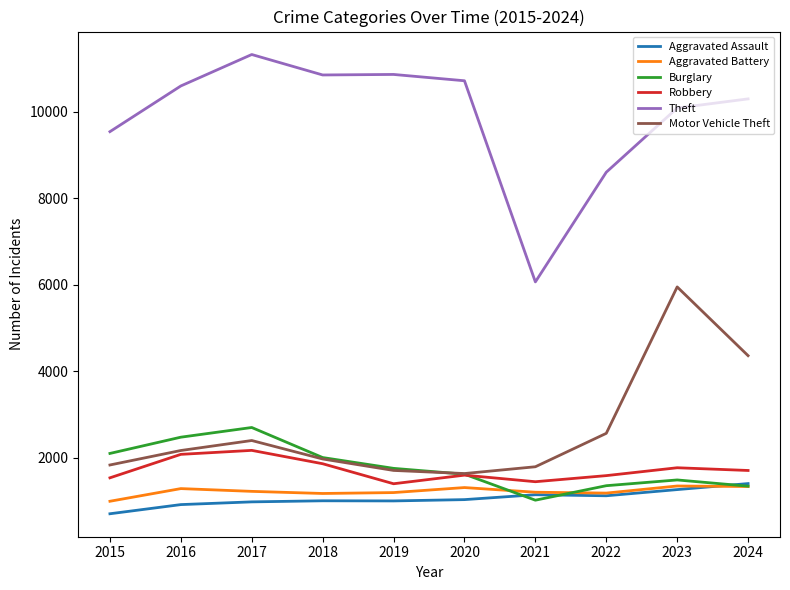

Which series has the largest total across all categories?

Theft